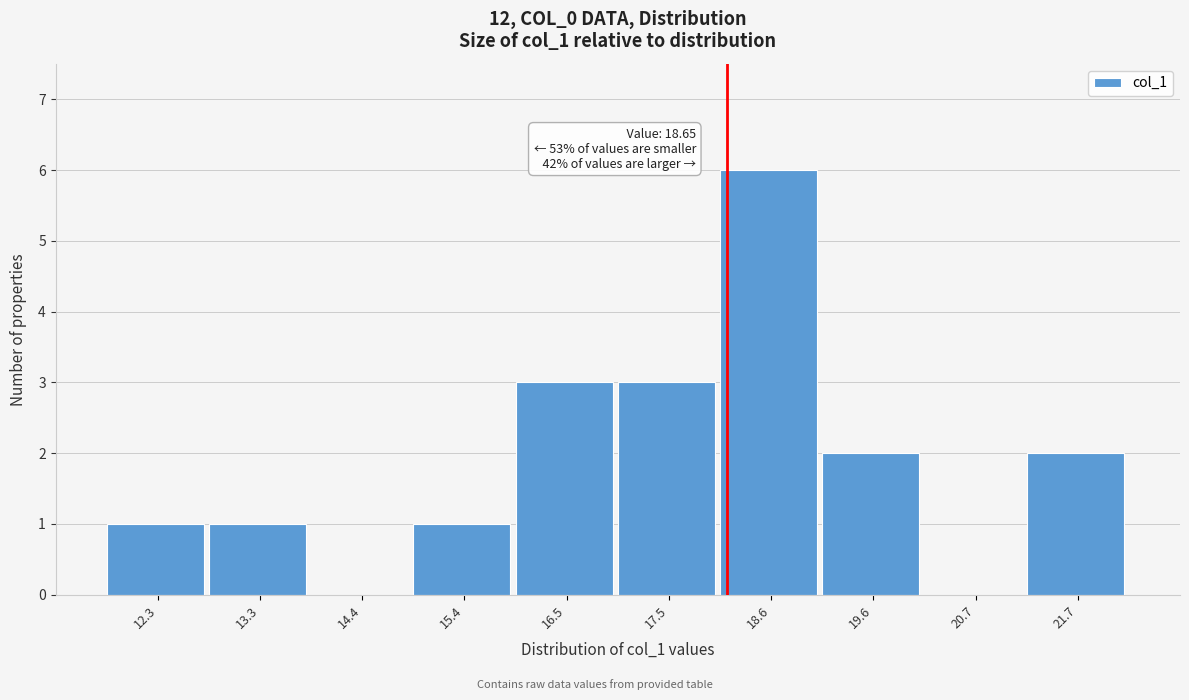

Reading right to left, what are all the values shown in this chart?

21.7=2	20.7=0	19.6=2	18.6=6	17.5=3	16.5=3	15.4=1	14.4=0	13.3=1	12.3=1